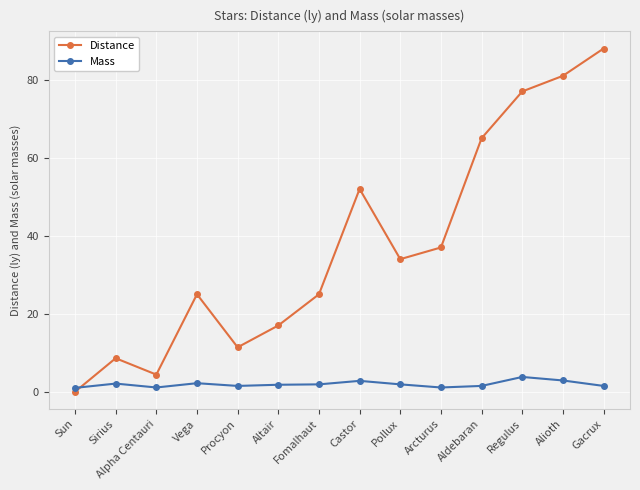

Where does the Distance series first go above 34?

Castor